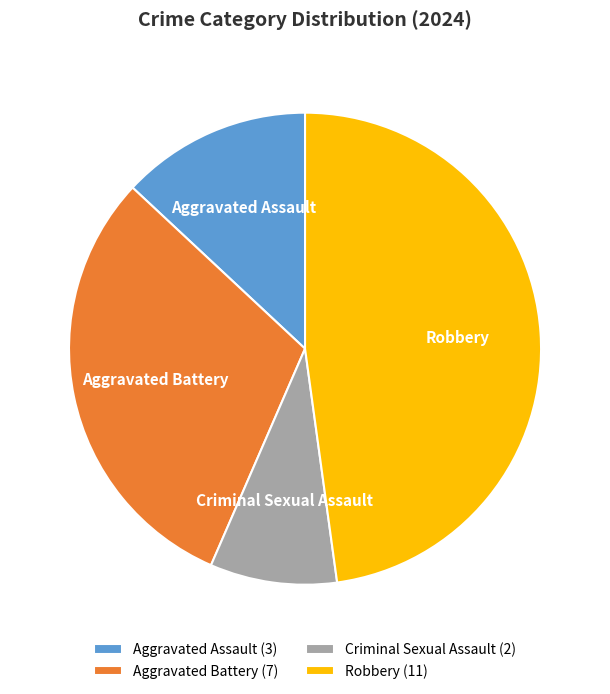

Is there any slice that represents more than half of the pie?

No